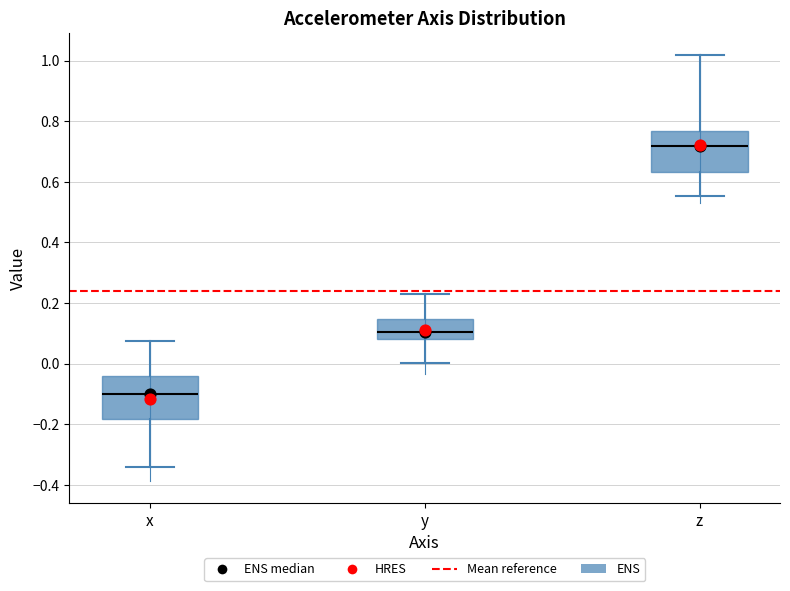

Which box has the lowest median line?

x